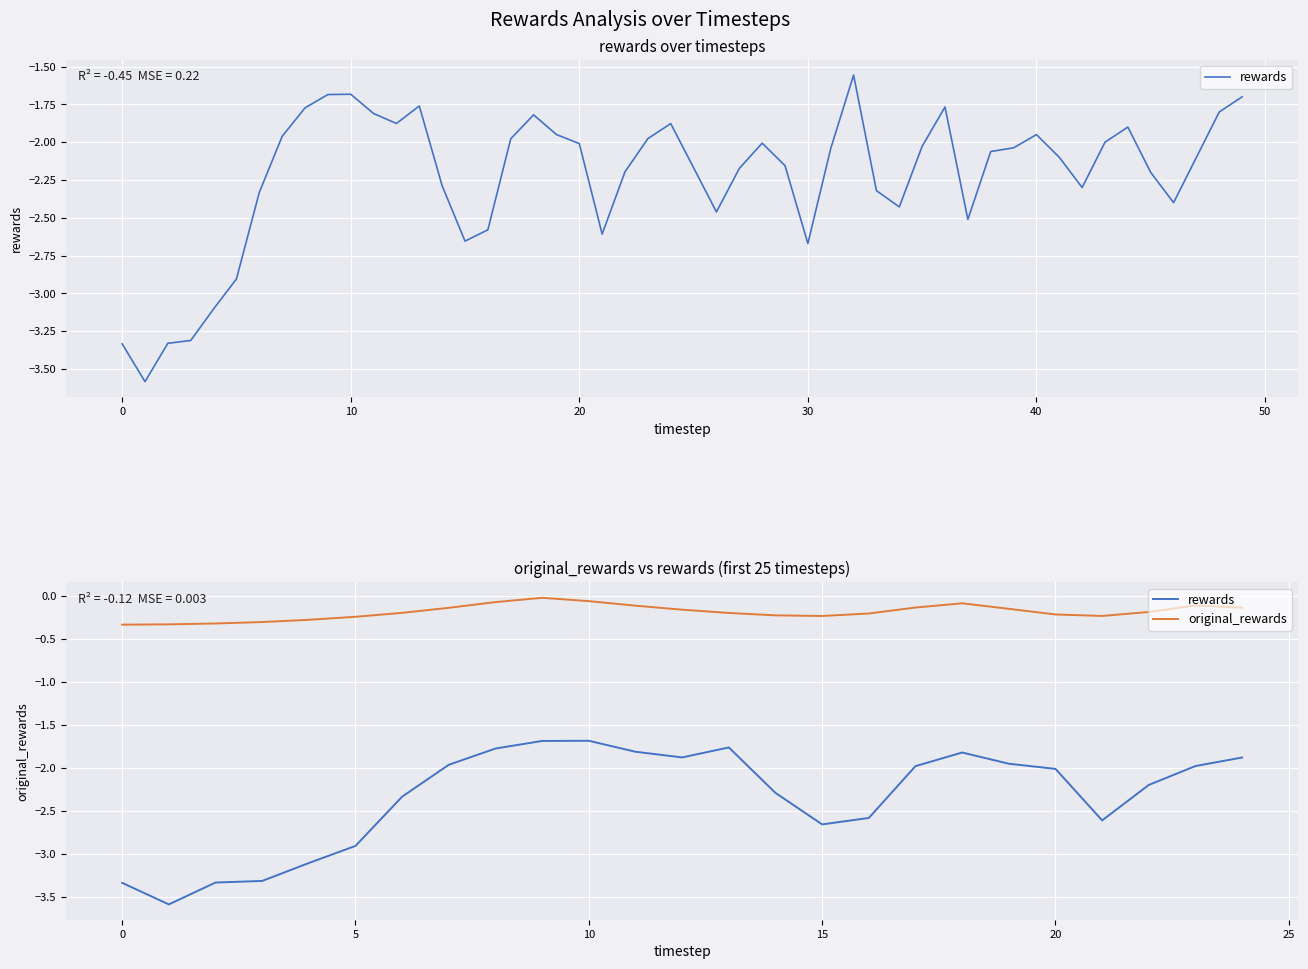

Which has a higher value, 13 or 11?

13